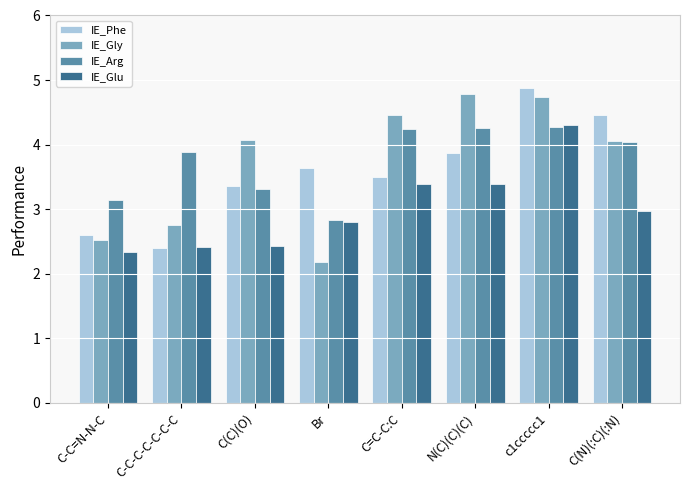

What is the average value of the IE_Gly series?

3.7